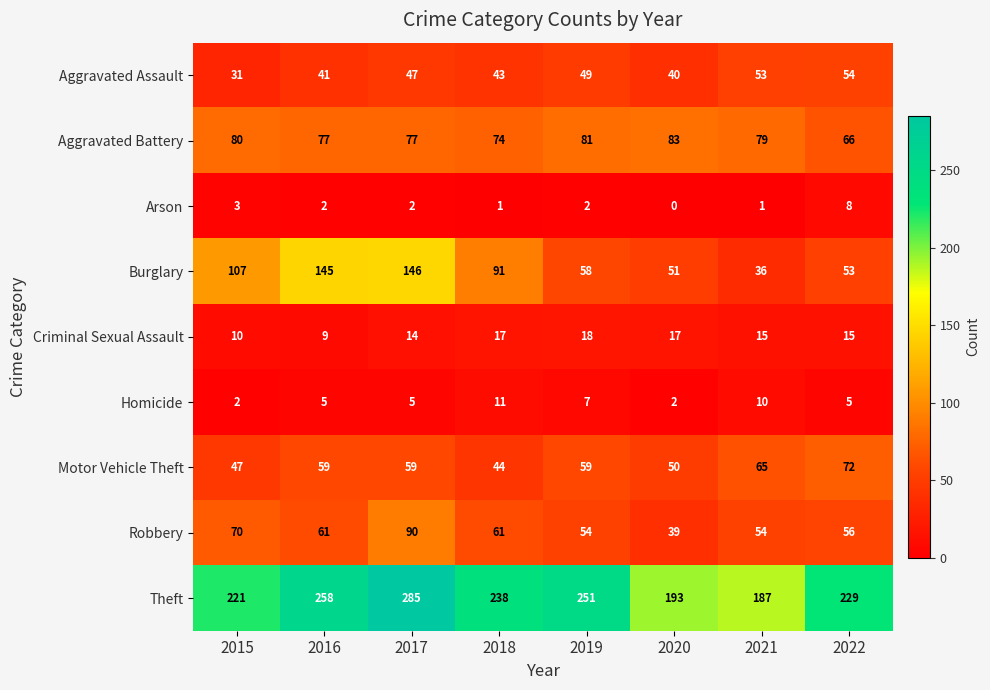

What is the total value across all series at 2021?

500